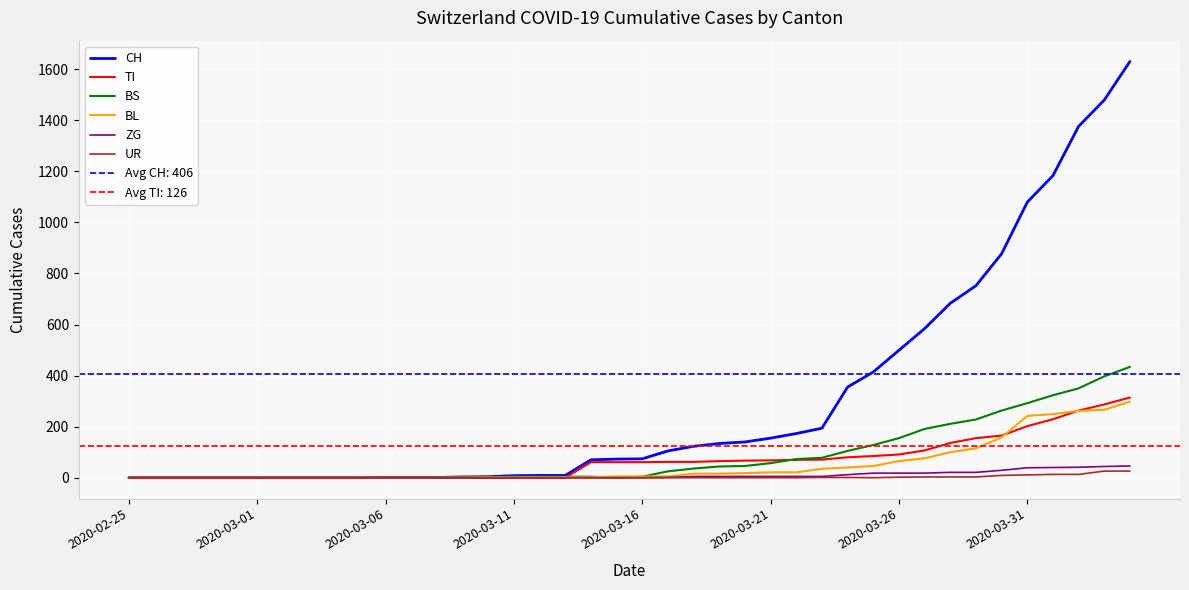

True or false: ZG and TI cross at least once.

False